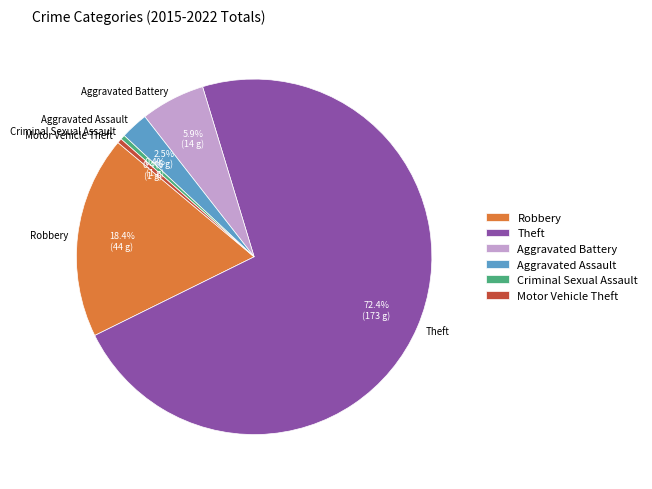

How much of the chart is everything except Theft?

27.6%